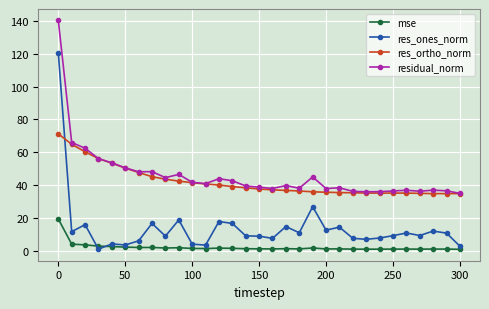

What is the value of the res_ones_norm point at the 28th from the left?

9.6